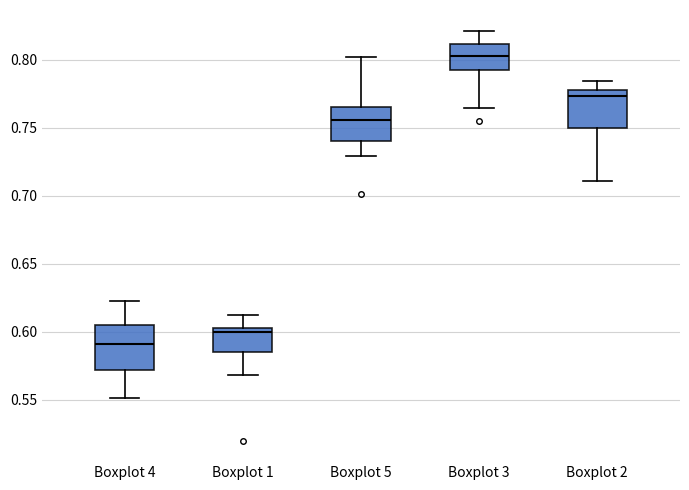

Reading left to right, read every box against the y-axis: the position of its median line, the range the box covers, and the ends of its whiskers. The values are not printed on the chart, so give them approximately, as read against the axis.

Boxplot 4: median 0.590, box 0.570 to 0.605, whiskers 0.550 to 0.625
Boxplot 1: median 0.600, box 0.585 to 0.605, whiskers 0.570 to 0.615
Boxplot 5: median 0.755, box 0.740 to 0.765, whiskers 0.730 to 0.800
Boxplot 3: median 0.805, box 0.790 to 0.810, whiskers 0.765 to 0.820
Boxplot 2: median 0.775, box 0.750 to 0.780, whiskers 0.710 to 0.785